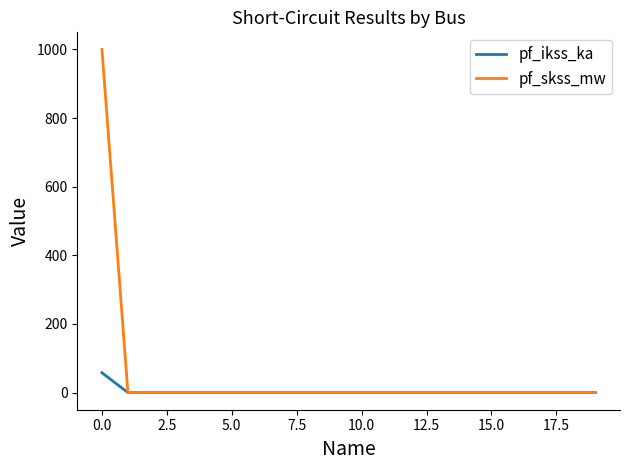

Which series has the largest range (max minus min)?

pf_skss_mw